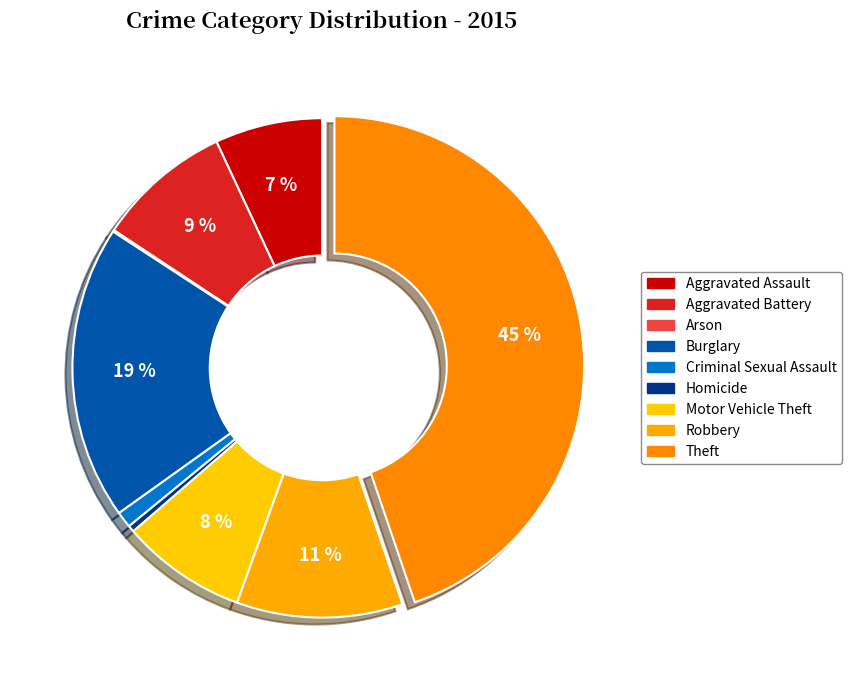

What portion of the pie excludes Aggravated Battery?

91.3%